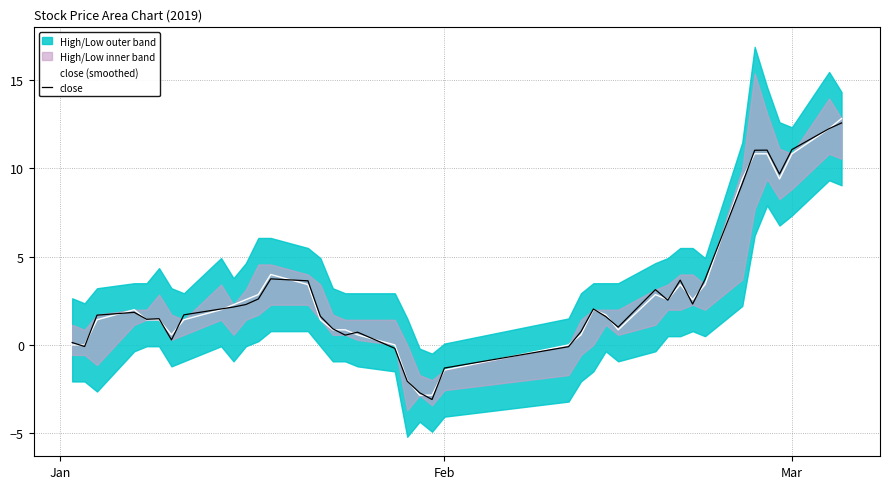

How many lines are shown in the chart?

2